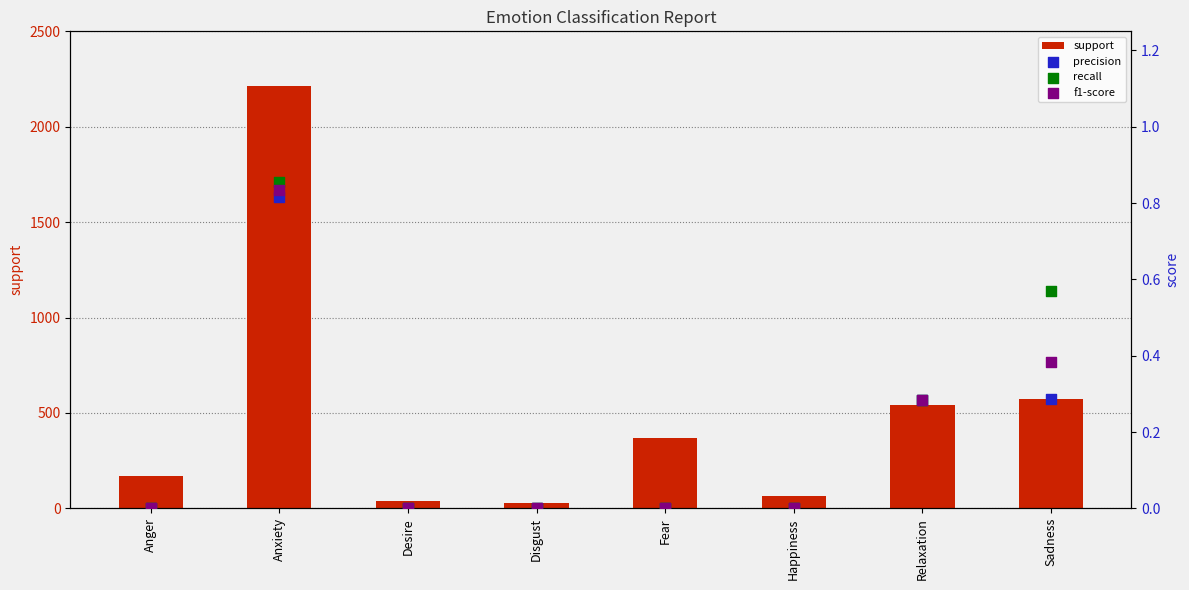

What are all the series names shown in the legend?

support, precision, recall, f1-score